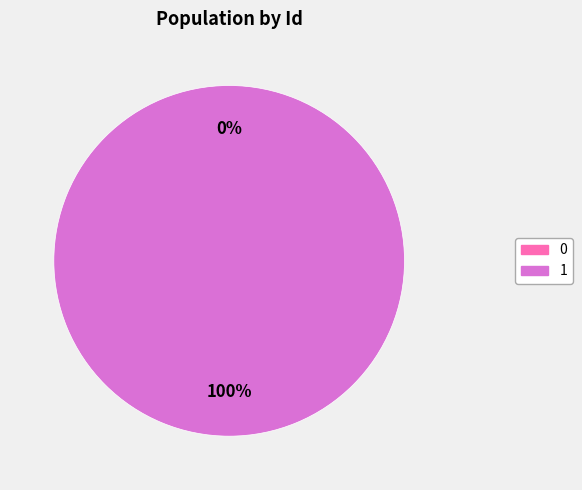

True or false: 1 accounts for 94% of the total.

False